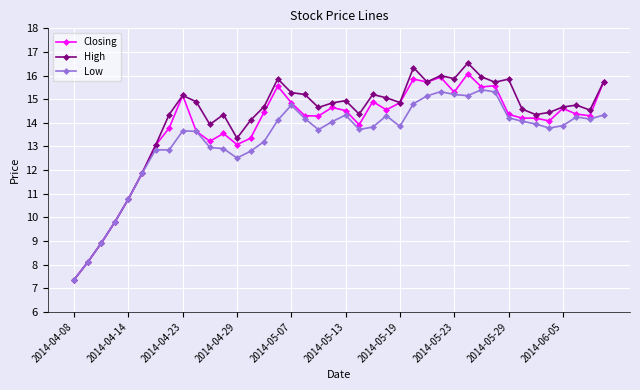

Which series has the largest range (max minus min)?

High